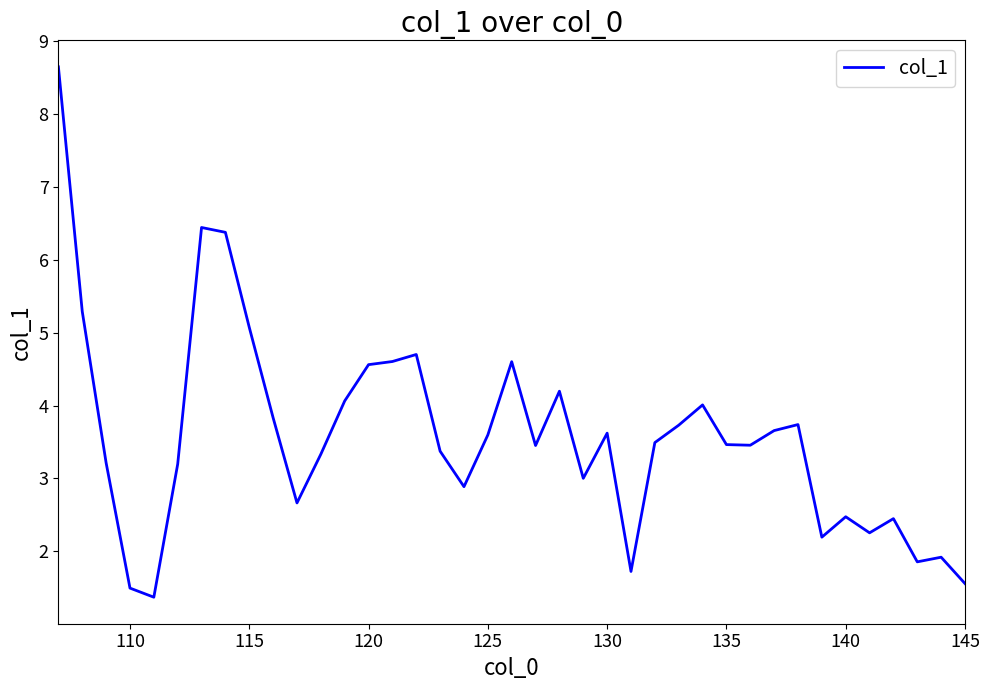

What is the greatest value displayed?

8.6